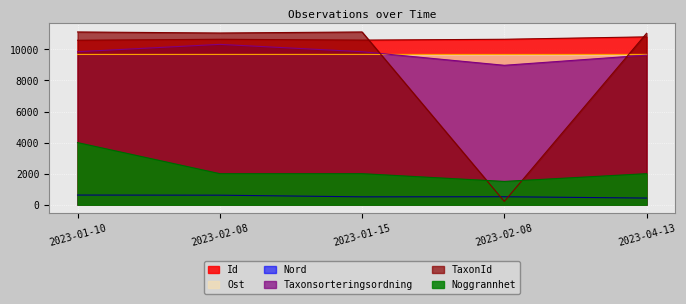

What is the label of the 3rd point from the left?

2023-01-15